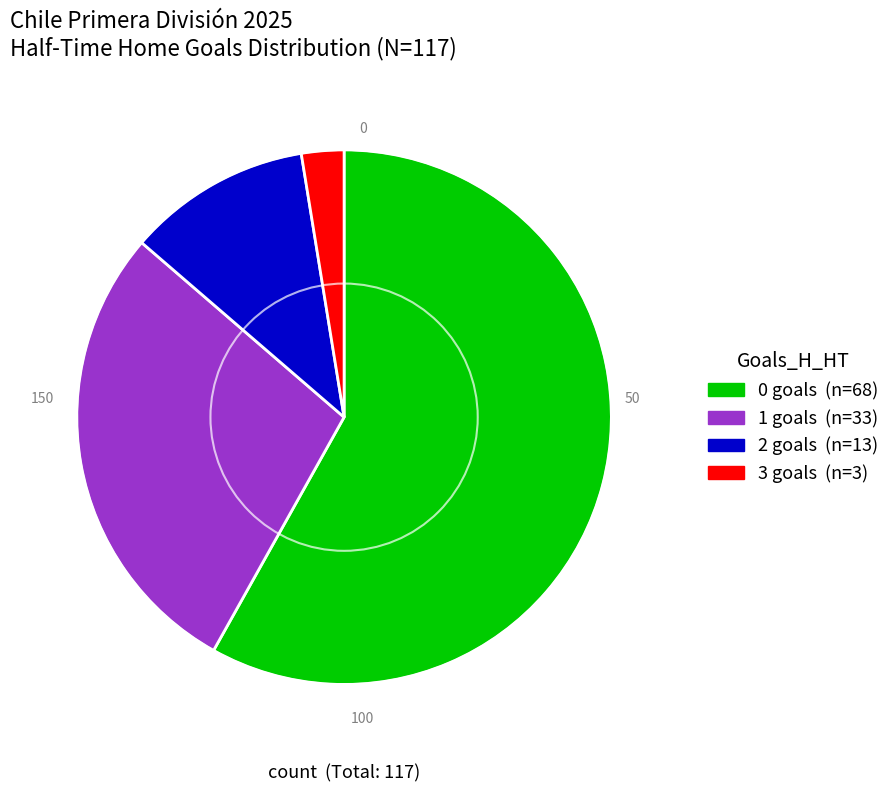

Does 2 account for over 50% of the chart?

No